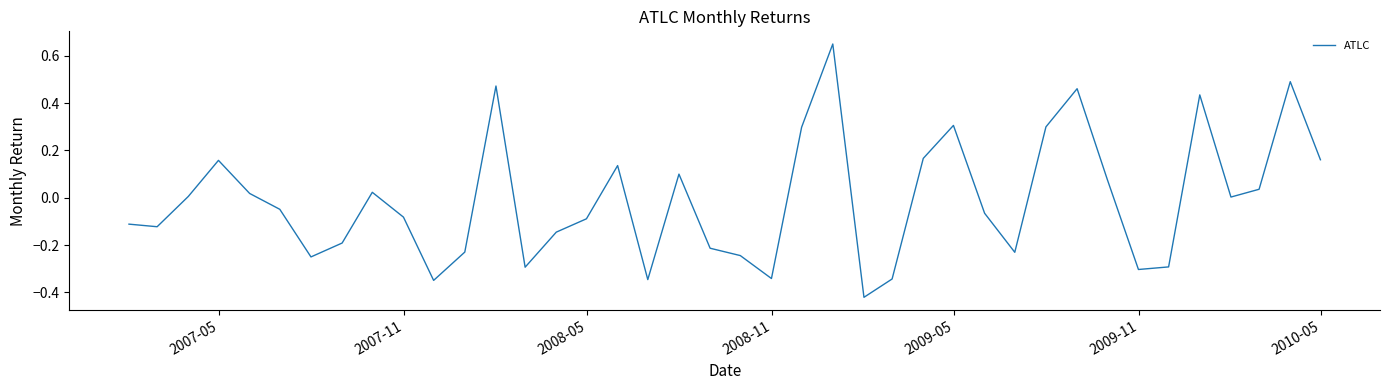

Does the chart have visible grid lines?

No